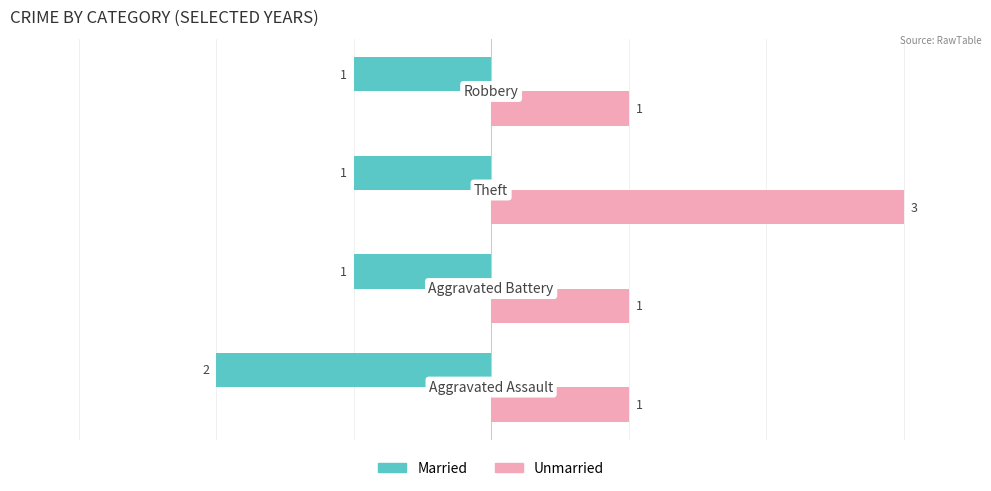

How many Married values are between -1 and 0?

3